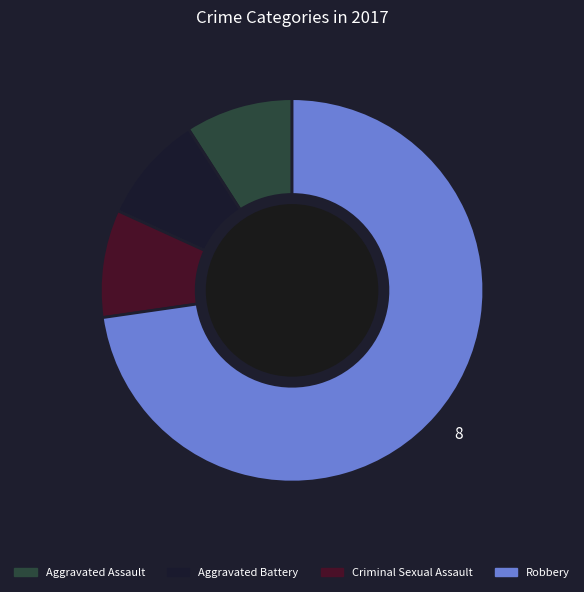

Is the sum of Aggravated Assault and Aggravated Battery greater than half?

No